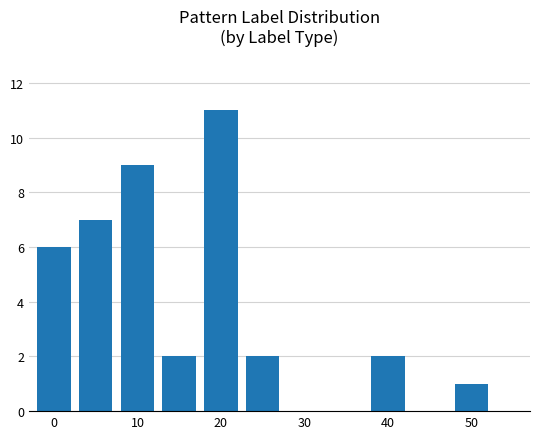

What is the sum of all values?

40